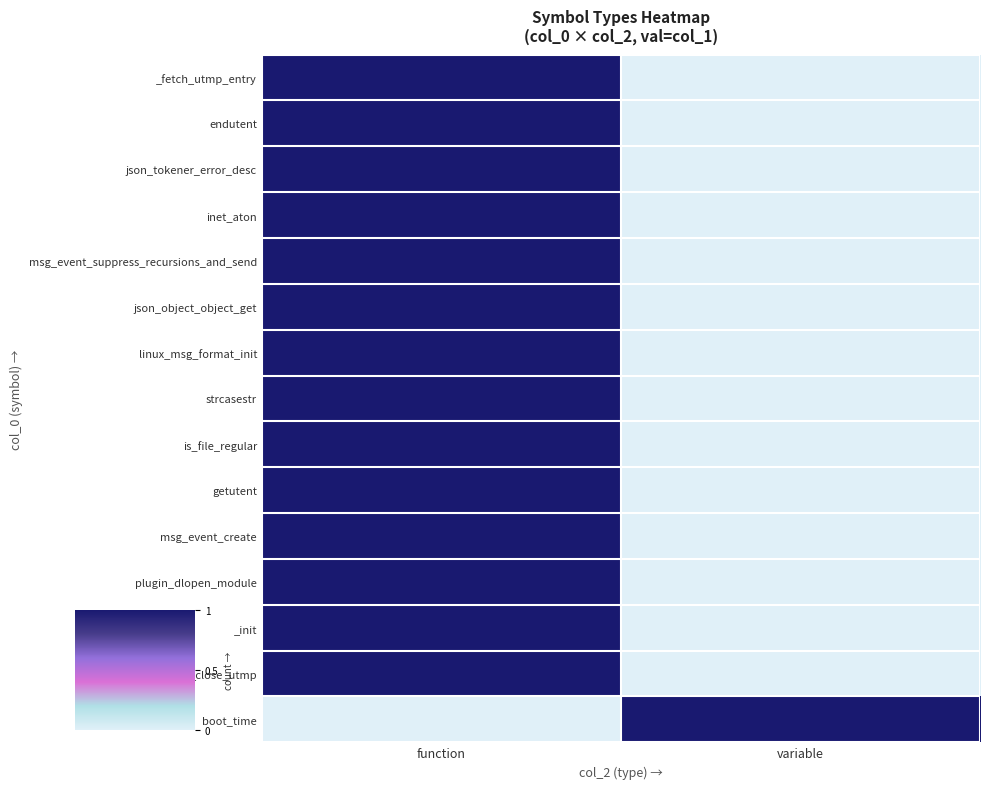

Which has a higher value, variable or function?

function